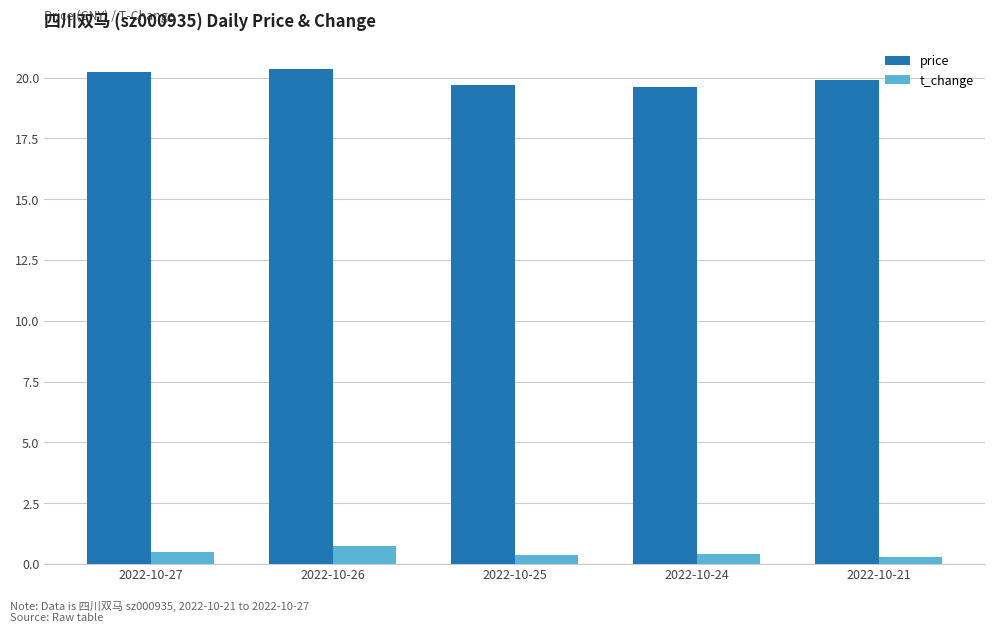

What is the highest value of the t_change series?

0.8